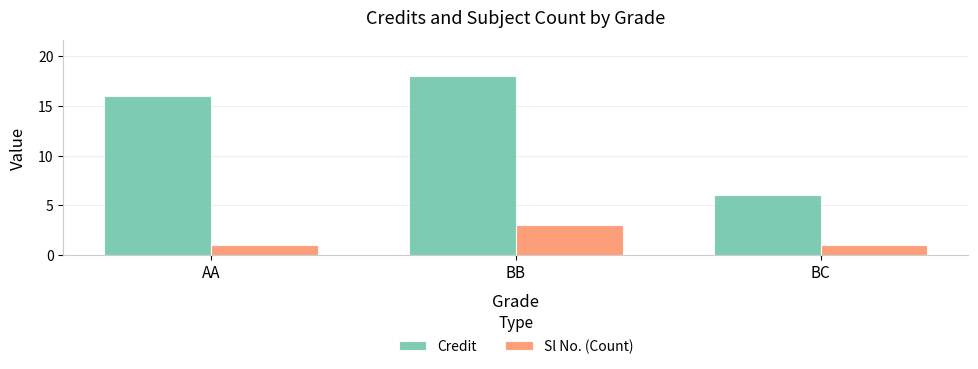

List the series in order of their peak value, highest first.

Credit, Sl No. (Count)